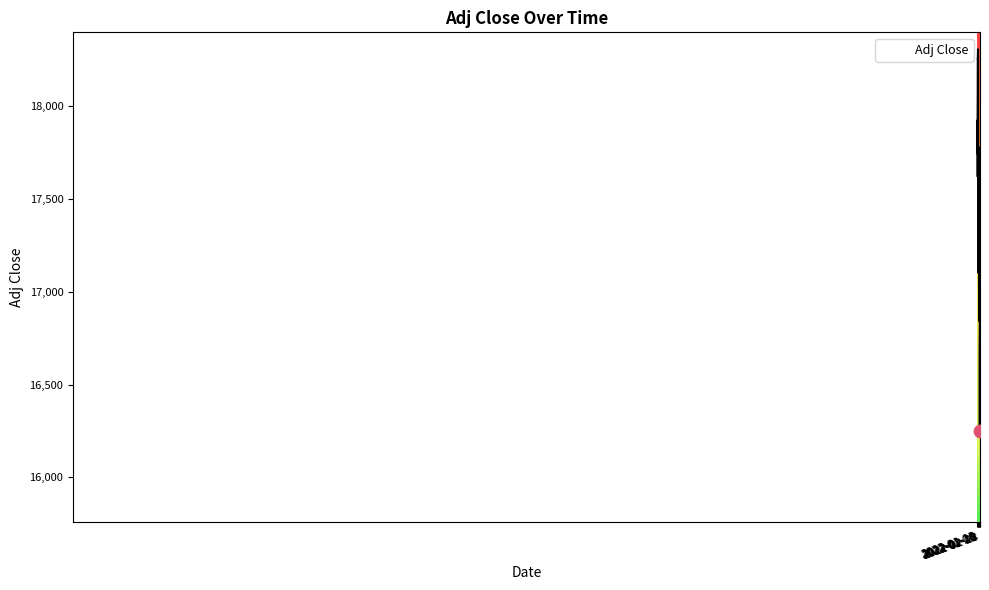

What is the greatest value displayed?

18308.1